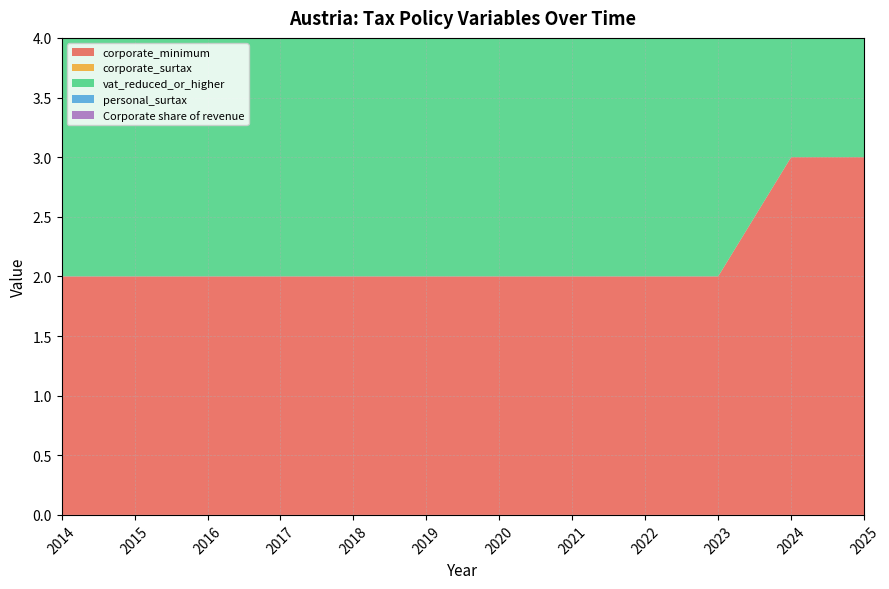

Reading left to right, what are all the values shown in this chart?

corporate_minimum: 2014=2.0	2015=2.0	2016=2.0	2017=2.0	2018=2.0	2019=2.0	2020=2.0	2021=2.0	2022=2.0	2023=2.0	2024=3.0	2025=3.0
corporate_surtax: 2014=0.0	2015=0.0	2016=0.0	2017=0.0	2018=0.0	2019=0.0	2020=0.0	2021=0.0	2022=0.0	2023=0.0	2024=0.0	2025=0.0
vat_reduced_or_higher: 2014=2.0	2015=2.0	2016=2.0	2017=2.0	2018=2.0	2019=2.0	2020=2.0	2021=2.0	2022=2.0	2023=2.0	2024=2.0	2025=2.0
personal_surtax: 2014=0.0	2015=0.0	2016=0.0	2017=0.0	2018=0.0	2019=0.0	2020=0.0	2021=0.0	2022=0.0	2023=0.0	2024=0.0	2025=0.0
Corporate share of revenue: 2014=1.0	2015=0.9	2016=0.9	2017=0.8	2018=0.7	2019=0.7	2020=0.5	2021=0.5	2022=0.7	2023=0.7	2024=0.7	2025=0.7